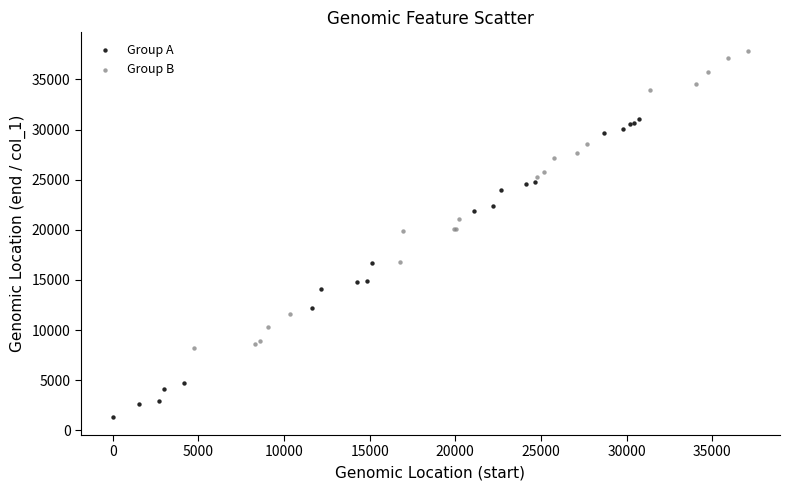

Which series contains the highest Y value?

Group B